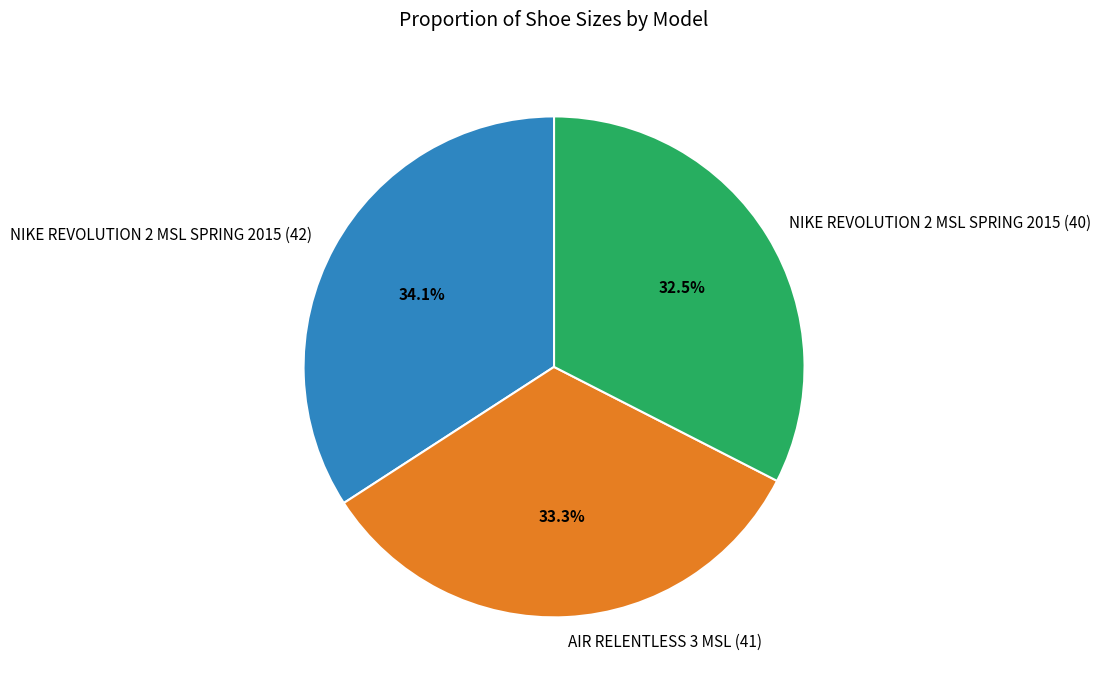

What is the total percentage of NIKE REVOLUTION 2 MSL SPRING 2015 (42) and NIKE REVOLUTION 2 MSL SPRING 2015 (40)?

66.7%